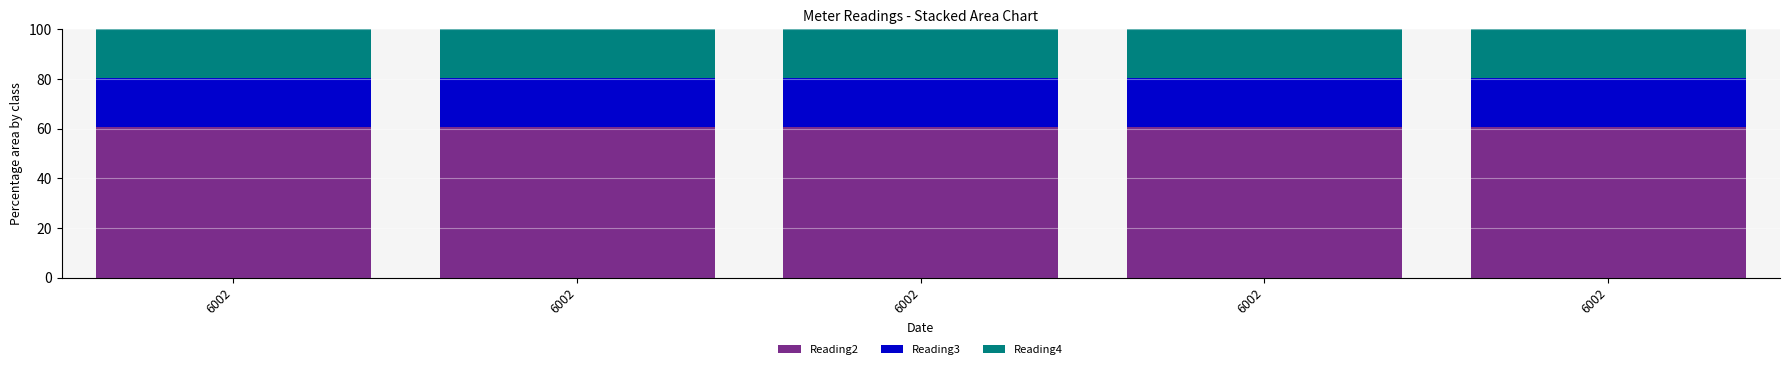

What is the sum of the Reading3 values at 6002 and 6002?

39.4